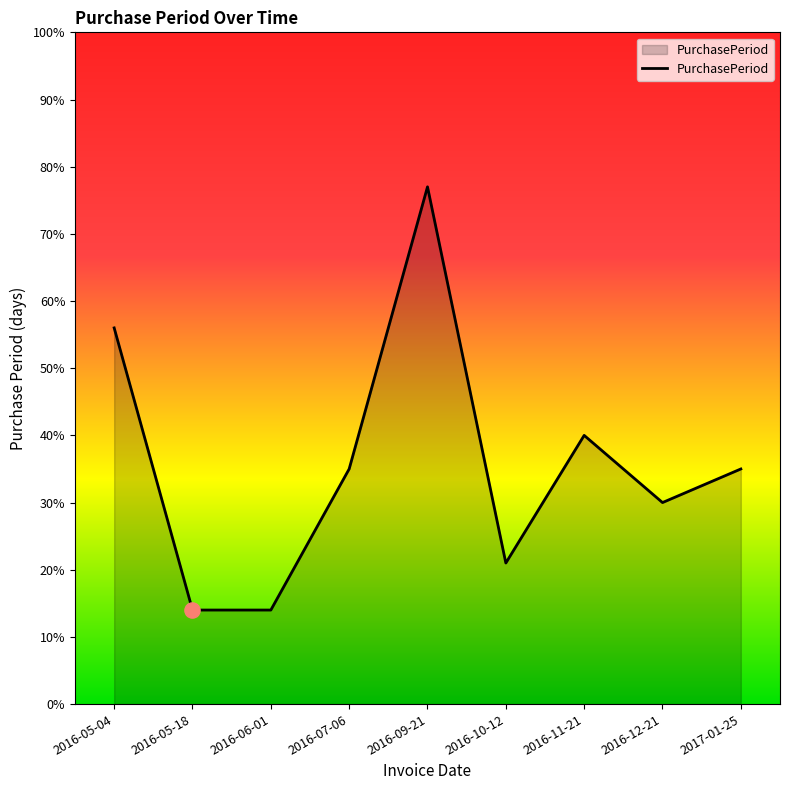

Which has a higher value, 2016-07-06 or 2016-05-18?

2016-07-06